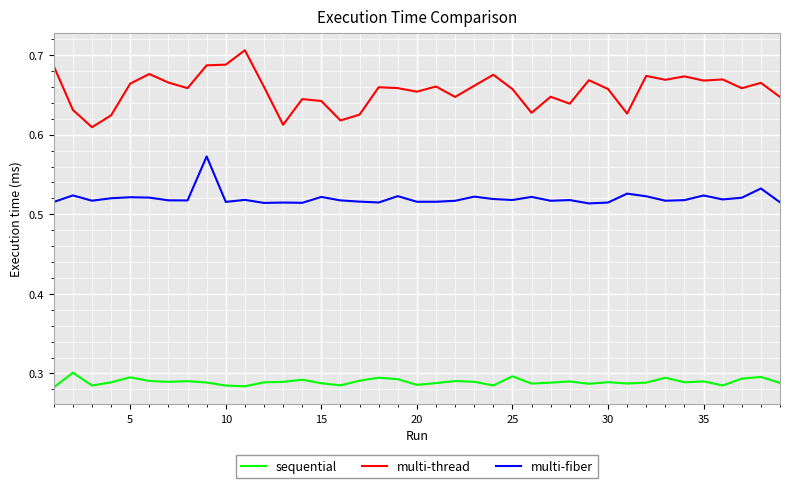

What are all the series names shown in the legend?

sequential, multi-thread, multi-fiber